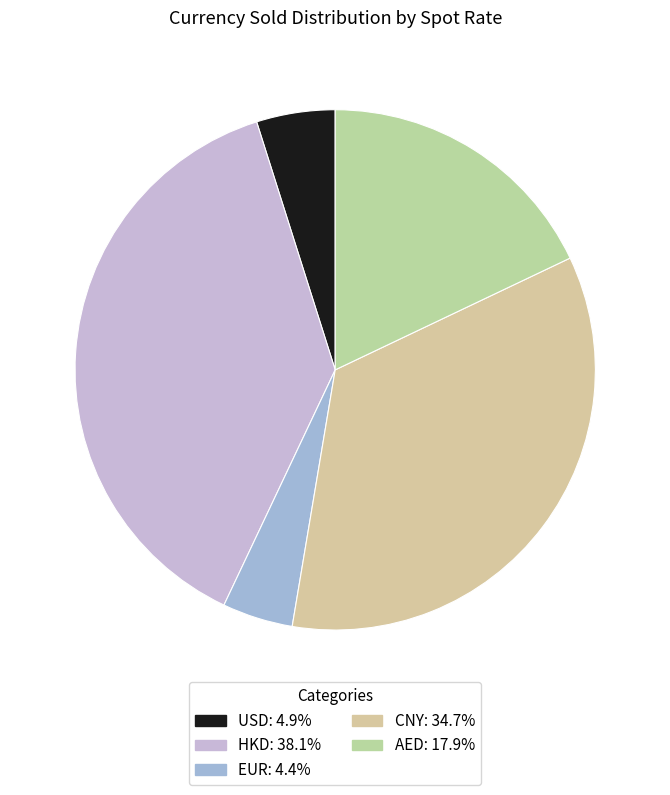

Rank the categories by value from lowest to highest.

EUR, USD, AED, CNY, HKD